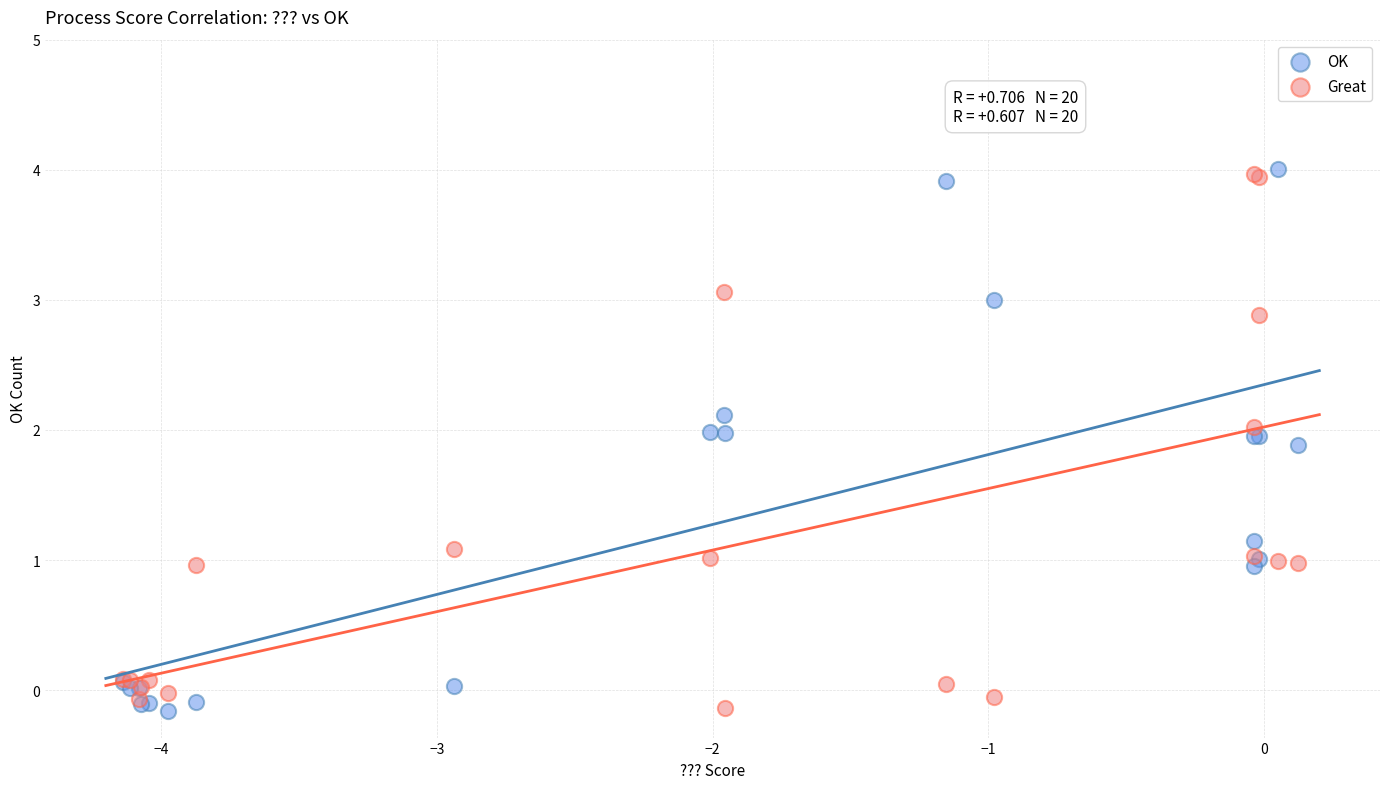

What is the X range (max minus min) for the scatter plot?

4.3